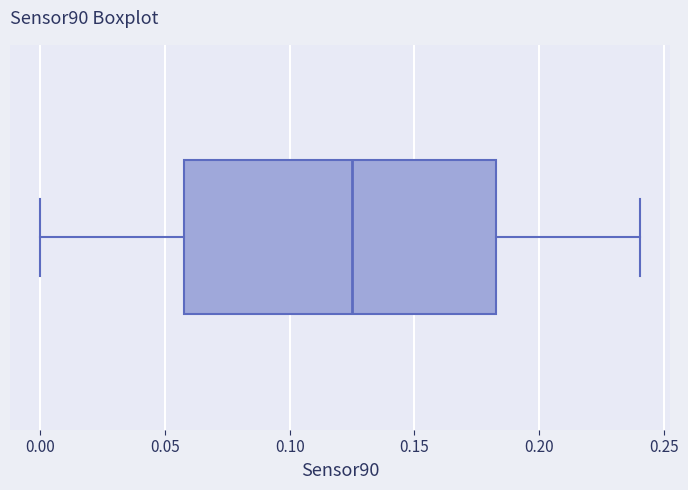

Where does the median line of the box sit on the x-axis? The values are not printed on the chart, so give them approximately, as read against the axis.

0.125